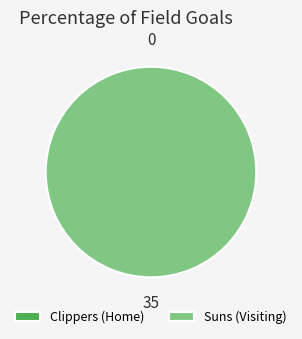

Does any single category account for the majority?

Yes